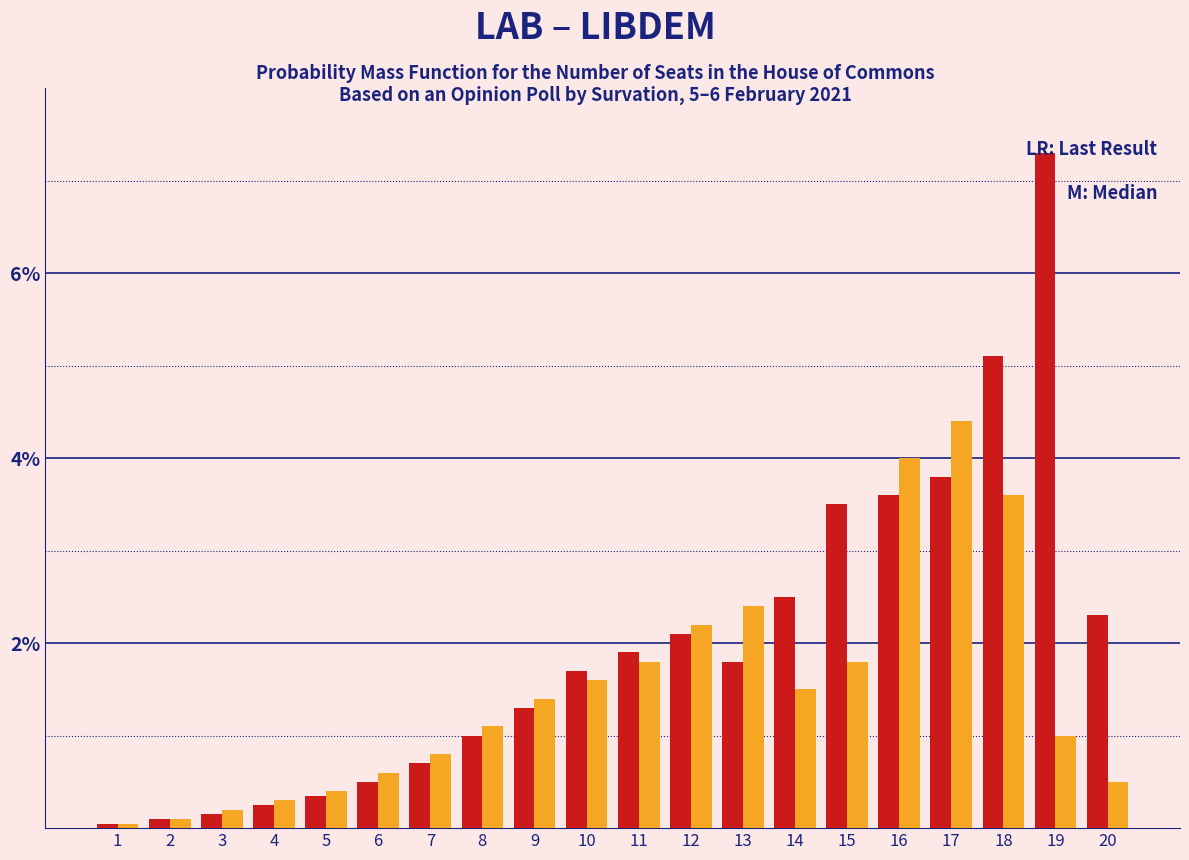

Which category has the highest value across all series?

19